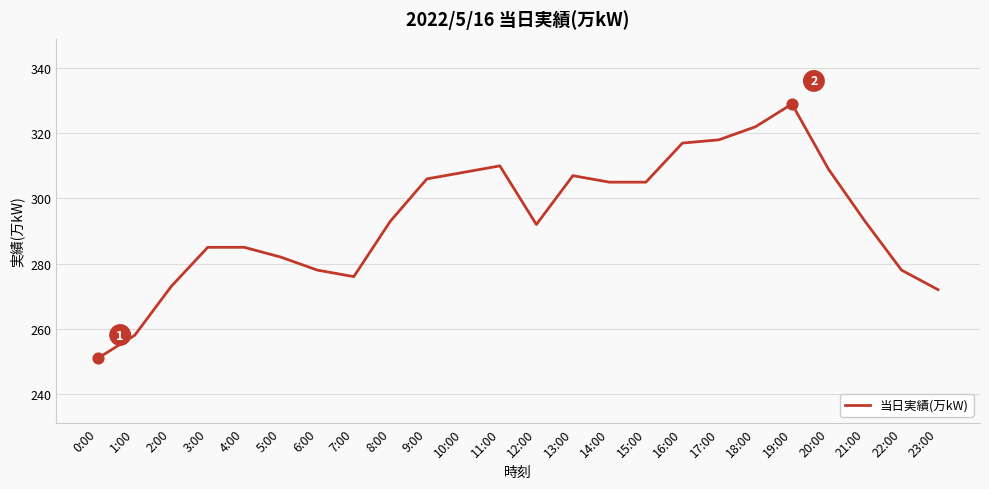

What is the ratio of the value at 19:00 to the value at 20:00?

1.1